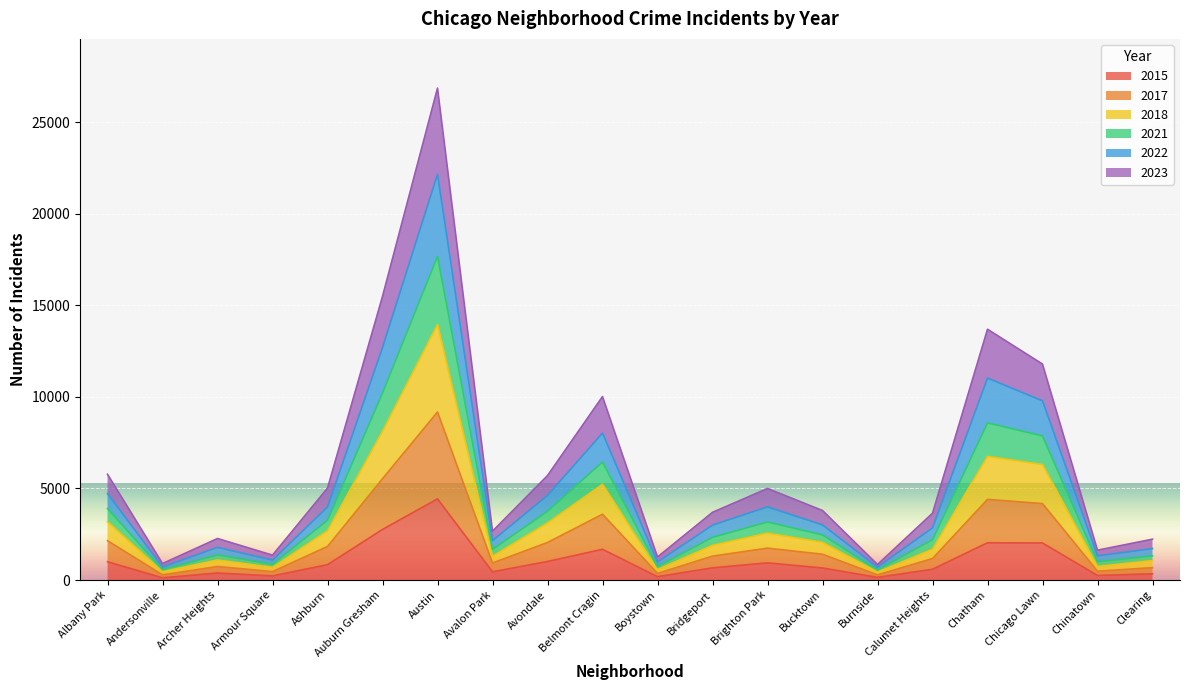

Which category has the highest value in the 2015 series?

Austin